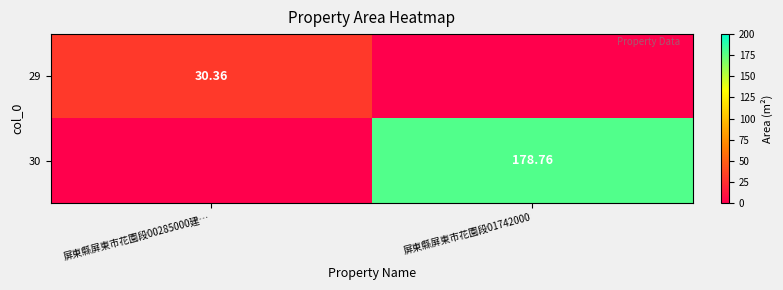

What is the sum of all 30 values?

178.8